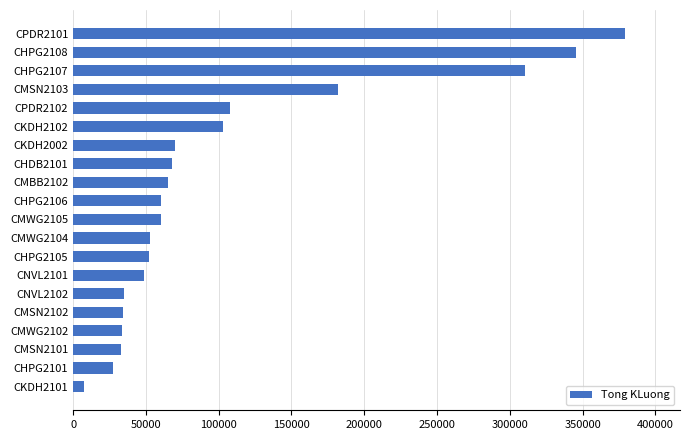

What is the approximate value at CHPG2106?

60600